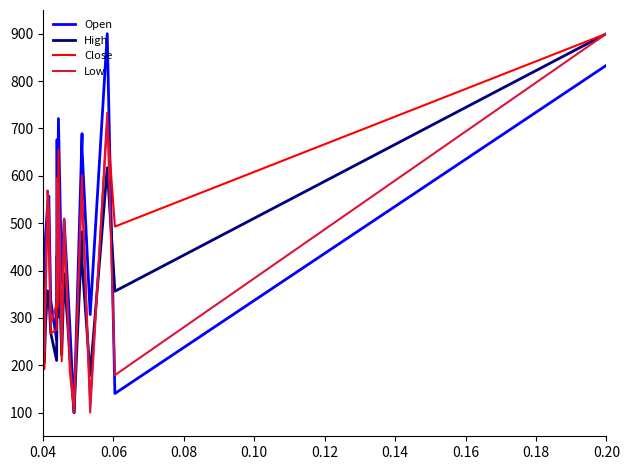

What is the sum of all High values?

6941.6